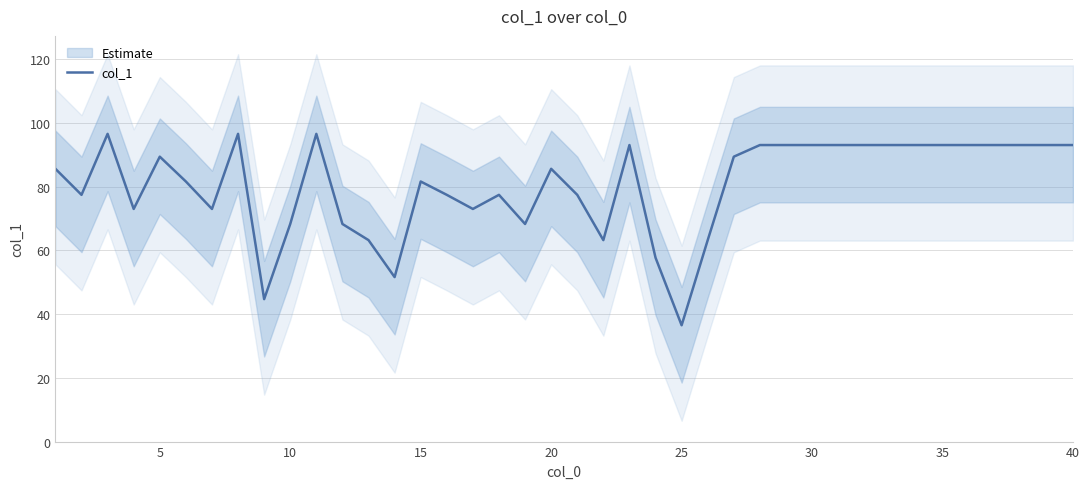

Is it true that the value at 15 is 101.1?

False